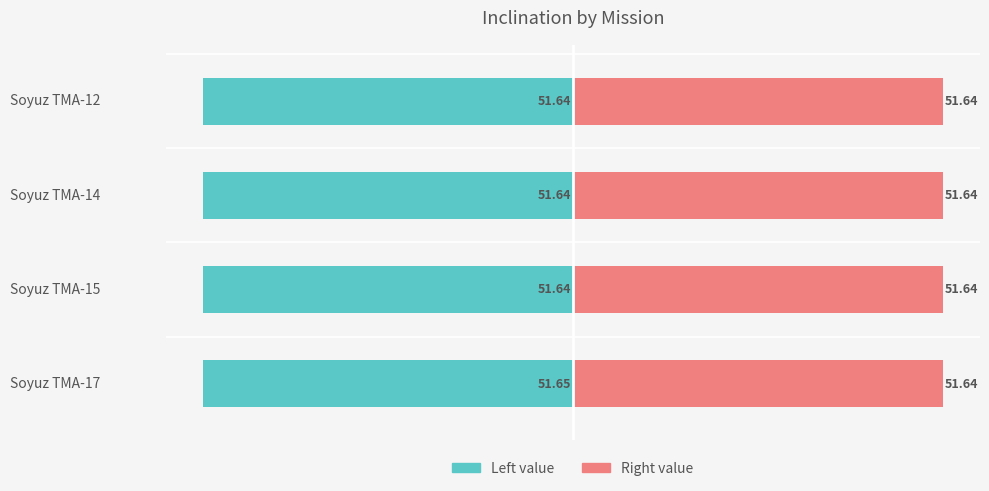

What is the sum of all col2 (left) values?

-206.6